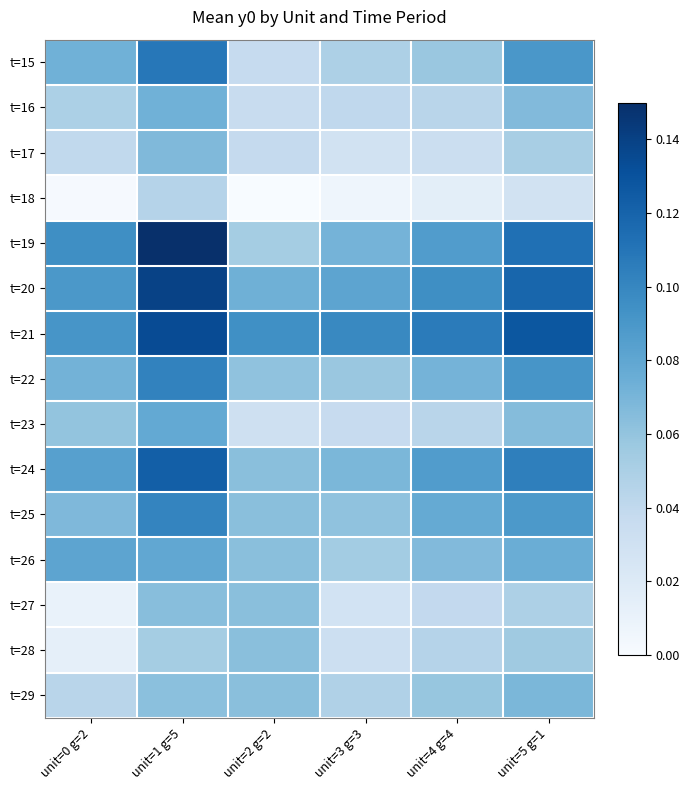

Which series has the widest spread of values?

t=19